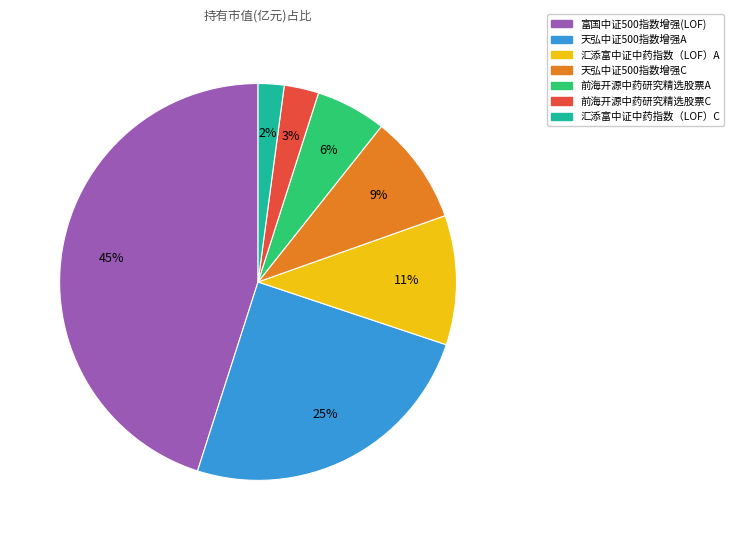

To the nearest percent, what percentage of the pie is 前海开源中药研究精选股票C?

3%